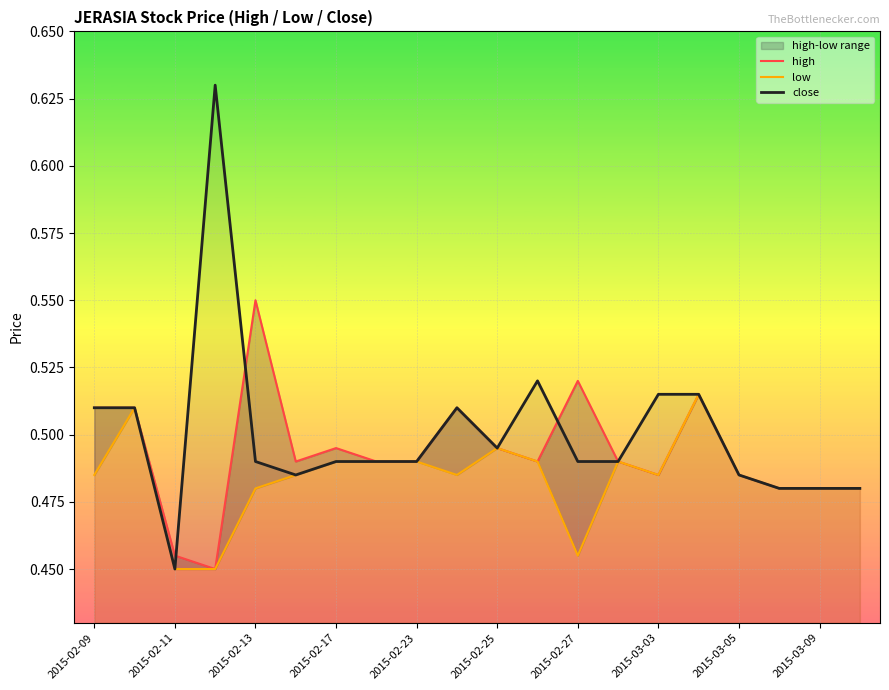

At which label is close closest to 0?

2015-02-11